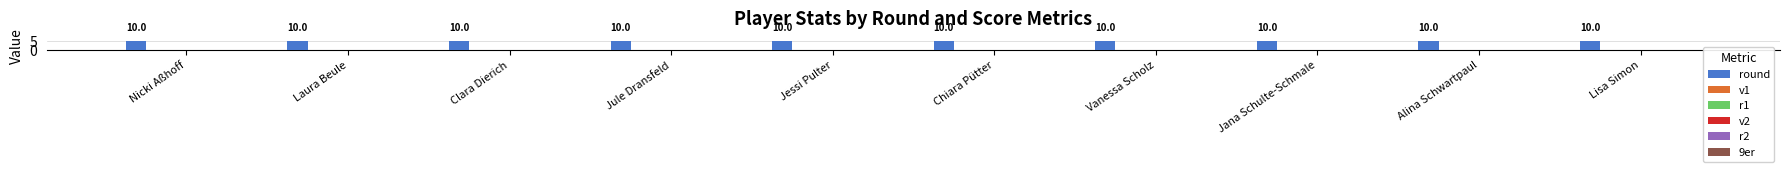

How many bars are there in total?

60